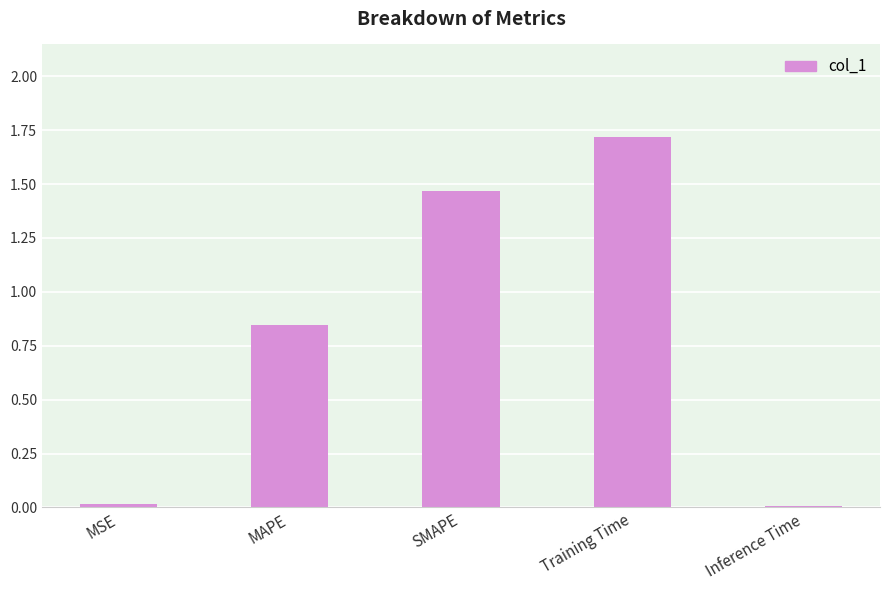

What is the label of the 3rd bar from the left?

SMAPE